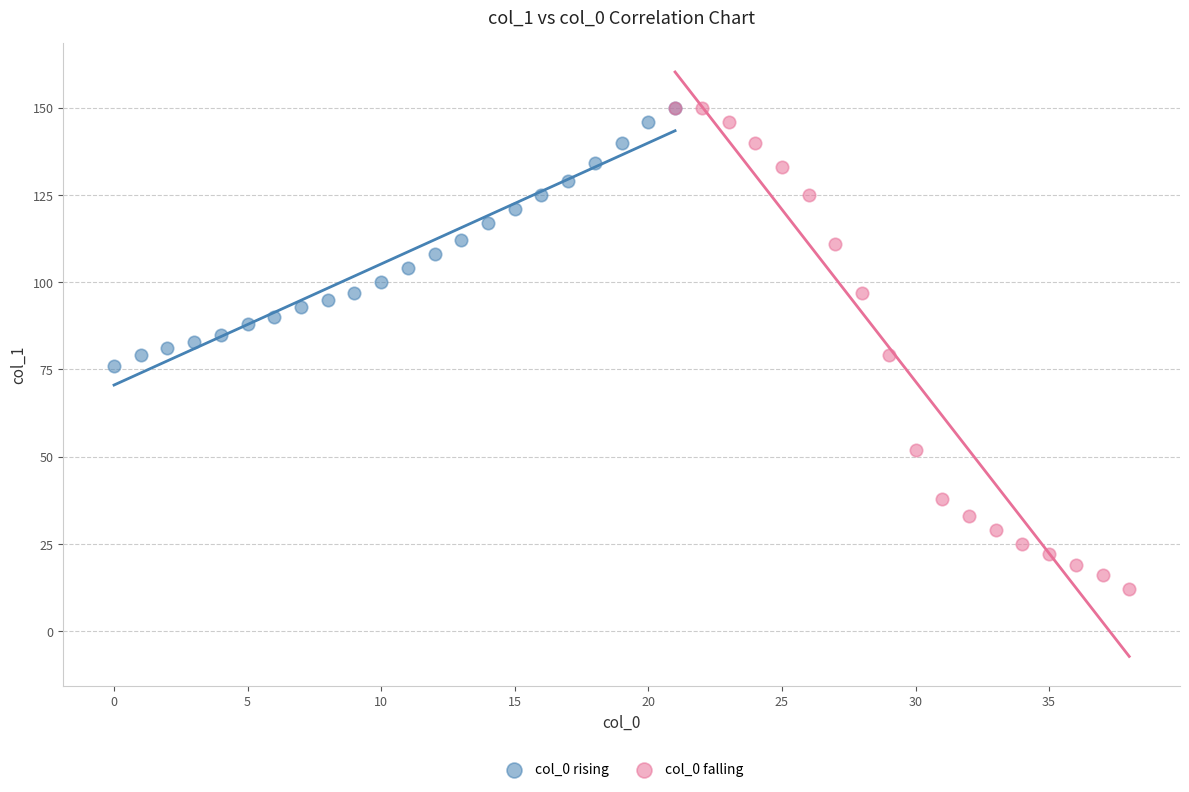

Which series has the widest spread of Y values?

col_0 falling